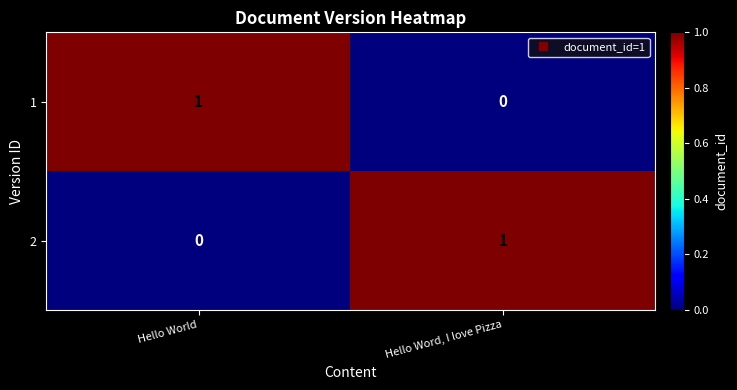

Is the value of 1 at Hello Word, I love Pizza greater than the value of 2 at Hello Word, I love Pizza?

No